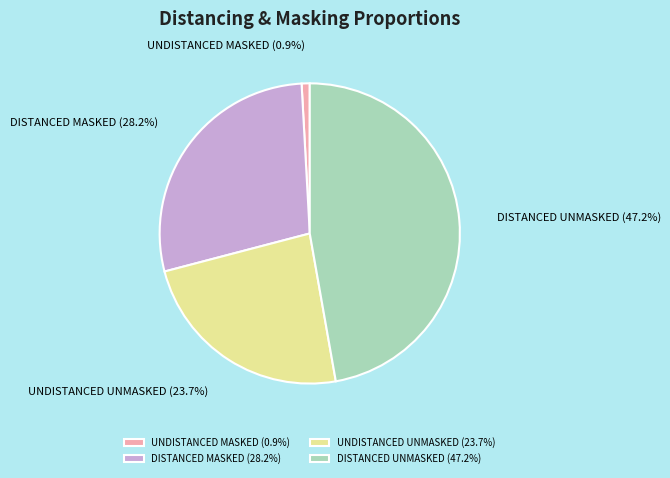

How much of the chart is everything except DISTANCED UNMASKED (47.2%)?

52.8%